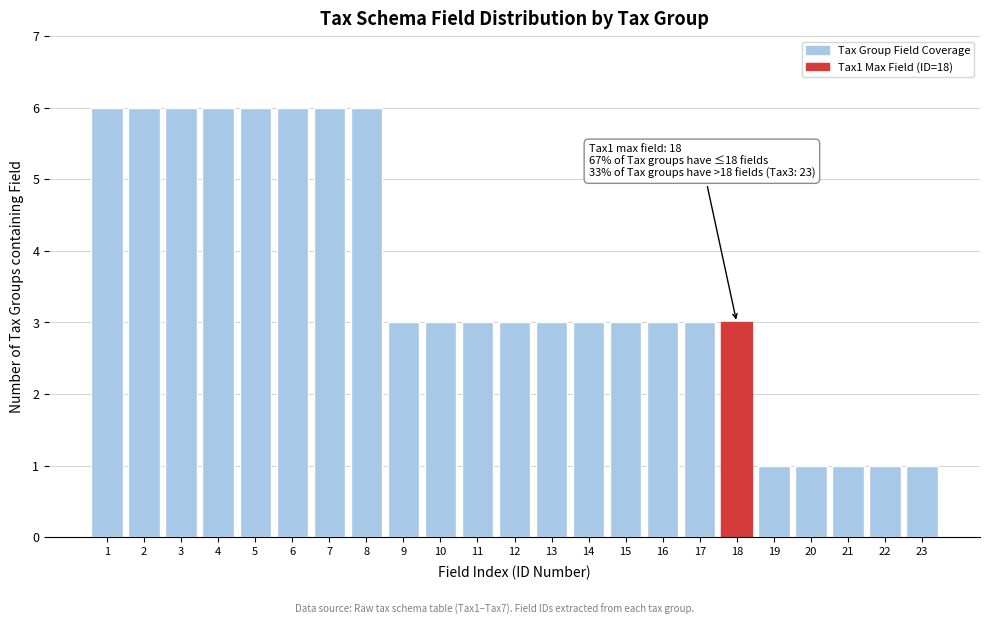

Reading left to right, extract all data points from this chart.

6	6	6	6	6	6	6	6	3	3	3	3	3	3	3	3	3	3	1	1	1	1	1